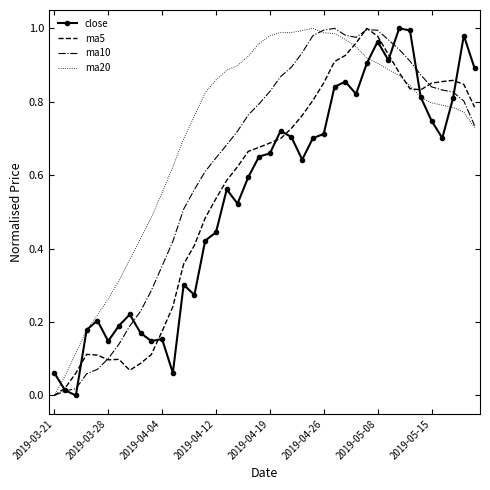

Which series has the largest total across all categories?

ma20